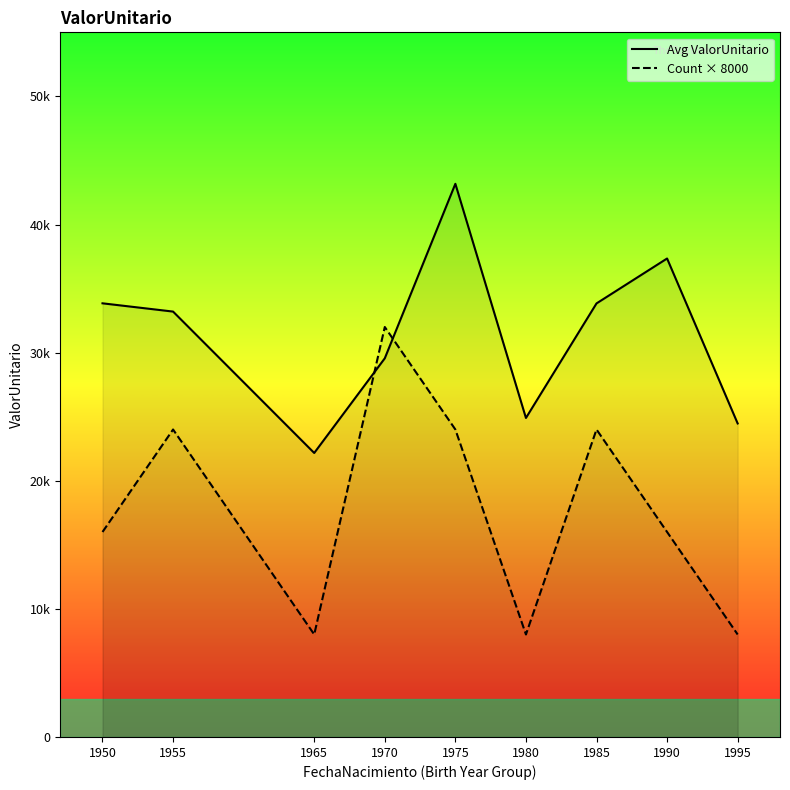

At 1965, list the series in order from largest to smallest.

Avg ValorUnitario, Count × 8000